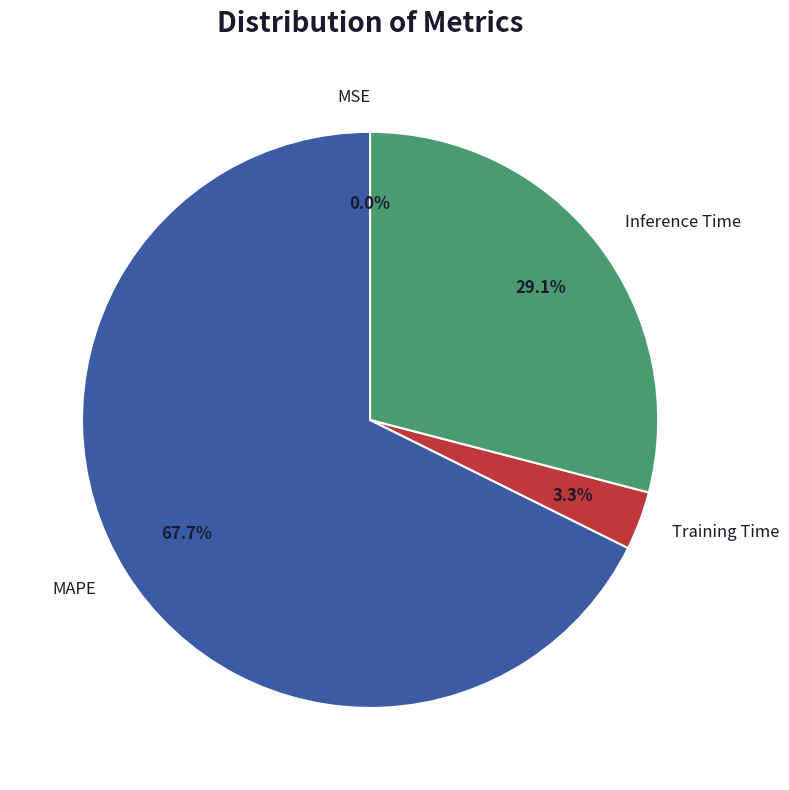

How much of the chart is everything except Inference Time?

70.9%